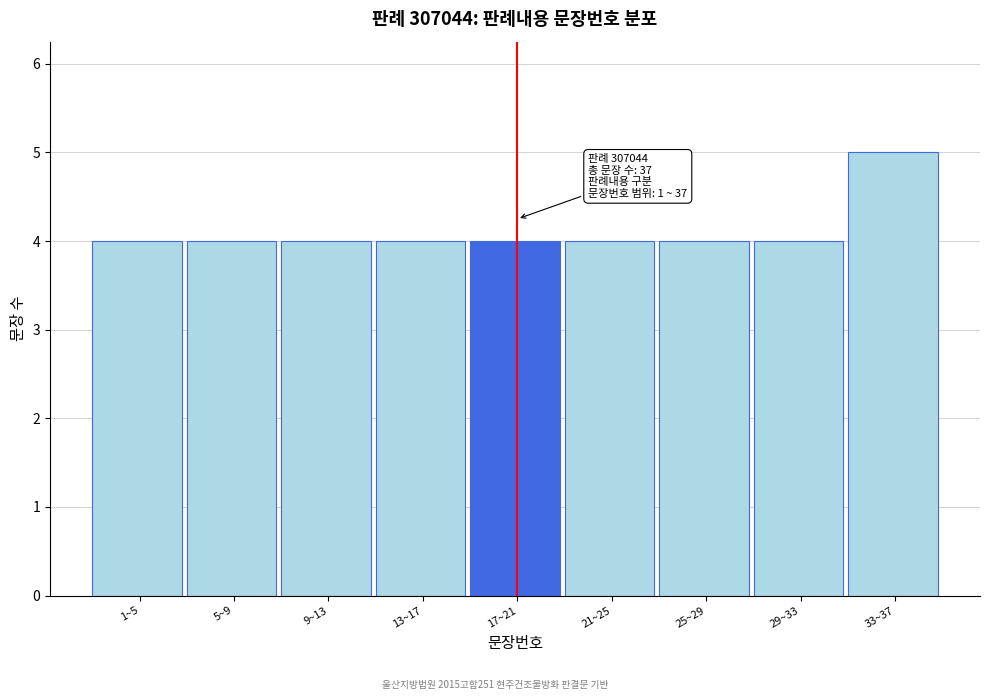

Reading right to left, what are all the values shown in this chart?

5	4	4	4	4	4	4	4	4